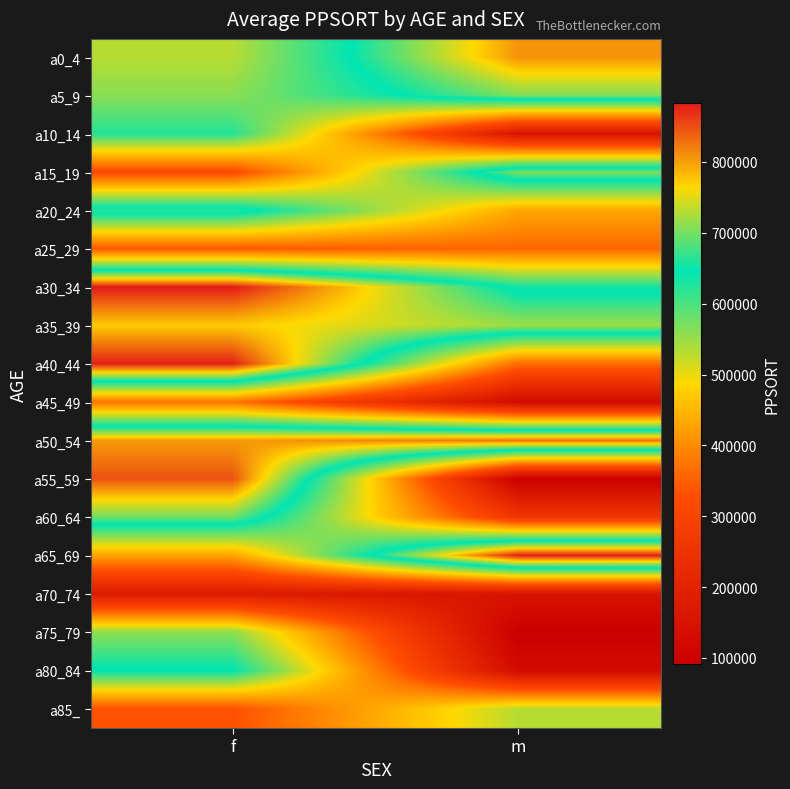

Reading right to left, what are all the values shown in this chart?

a0_4: m=807730	f=532137
a5_9: m=704618	f=560479
a10_14: m=155043	f=623049
a15_19: m=704618	f=318740
a20_24: m=430921	f=668097
a25_29: m=359002	f=342545
a30_34: m=633401	f=883785
a35_39: m=718549	f=772261
a40_44: m=365301	f=878907
a45_49: m=125653	f=373339
a50_54: m=829364	f=802543
a55_59: m=90993	f=847778
a60_64: m=260215	f=697314
a65_69: m=881135	f=428185
a70_74: m=155043	f=175126
a75_79: m=90993	f=557859
a80_84: m=125653	f=647003
a85_: m=532137	f=334403